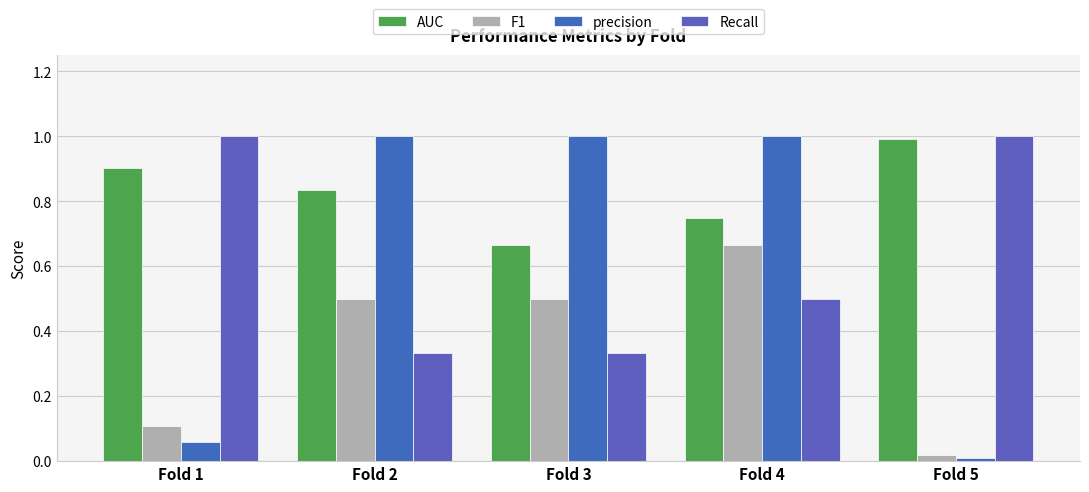

How many categories are shown in the chart?

5